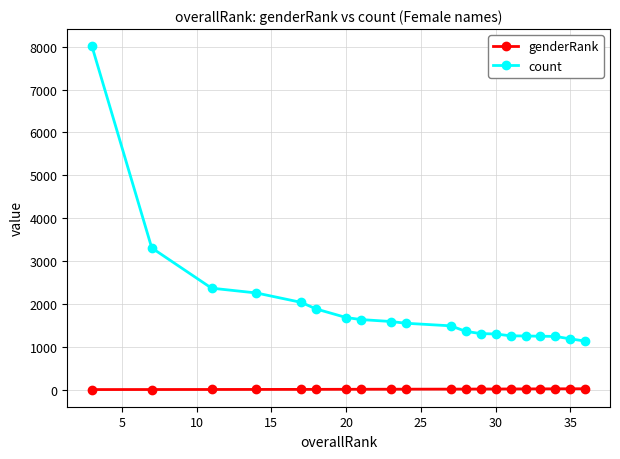

True or false: genderRank and count intersect in this chart.

False